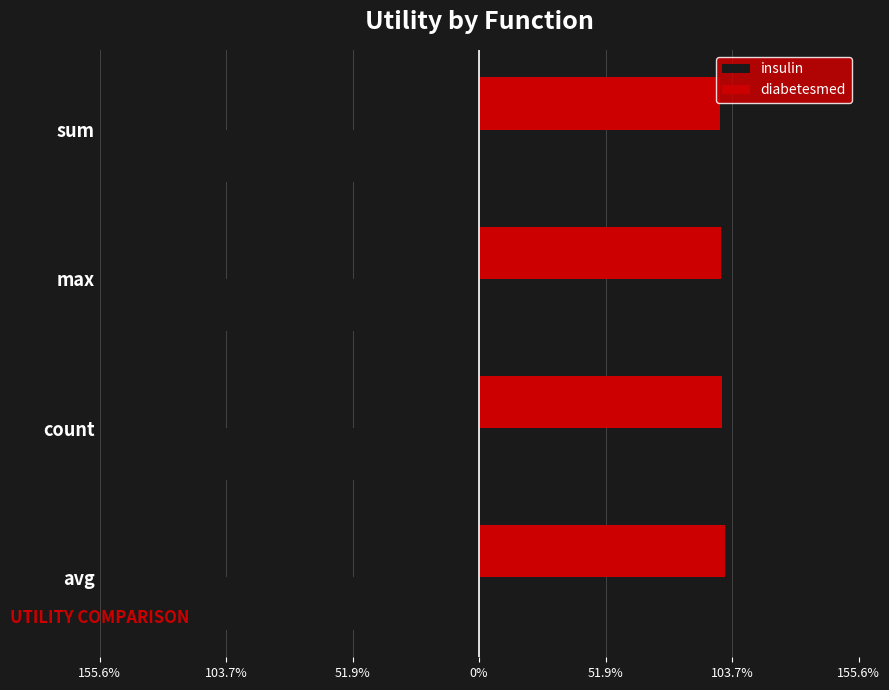

What are all the series names shown in the legend?

insulin, diabetesmed